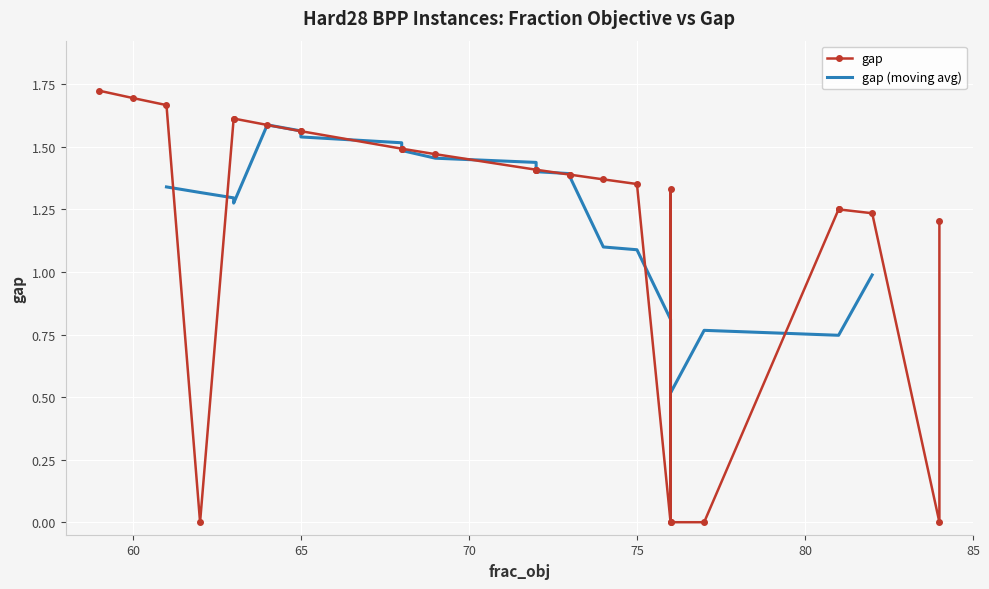

List the labels in order of value, smallest first.

1, 9, 10, 13, 15, 12, 17, 0, 4, 3, 14, 27, 19, 25, 8, 18, 23, 7, 22, 26, 5, 6, 11, 16, 24, 20, 2, 21